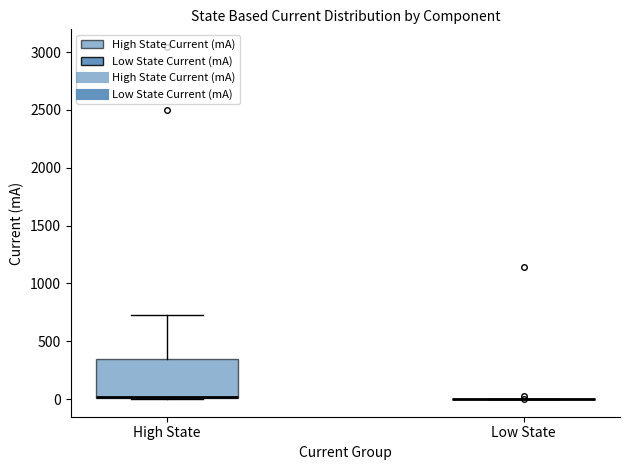

Reading left to right, transcribe this box plot: for each box, give where its median line is, the range the box spans, and where its two whiskers end, as read against the y-axis. The values are not printed on the chart, so give them approximately, as read against the axis.

High State: median 0 (drawn on the box's lower edge), box 0 to 350, whiskers 0 to 750
Low State: box collapsed to a line at 0, whiskers 0 to 0